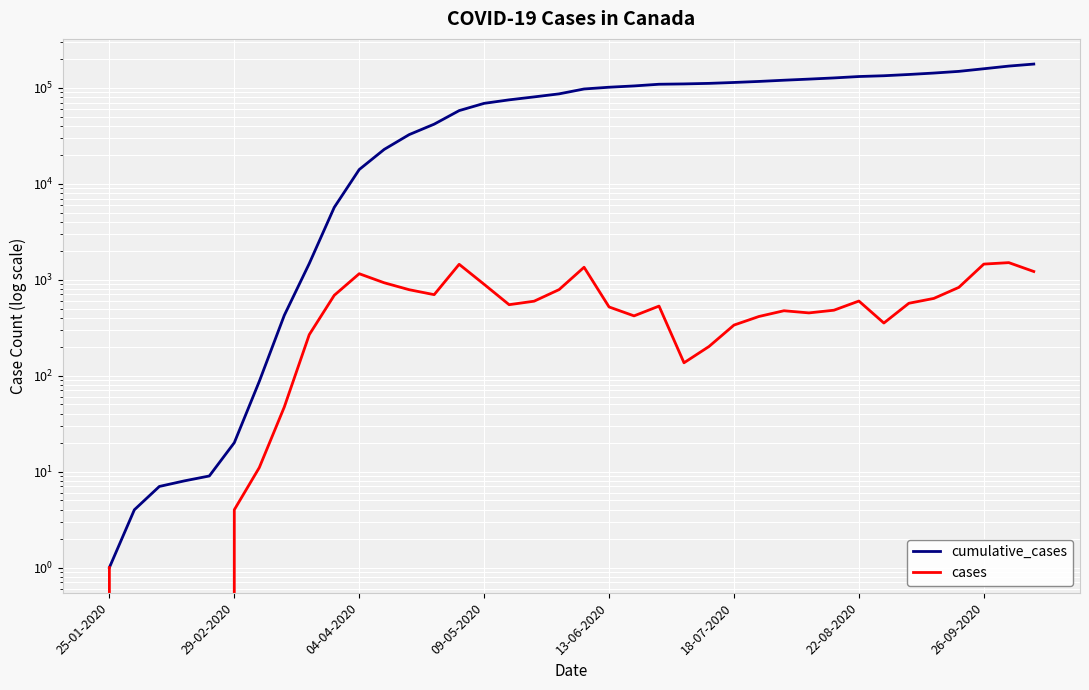

What position from the left is 16?

17